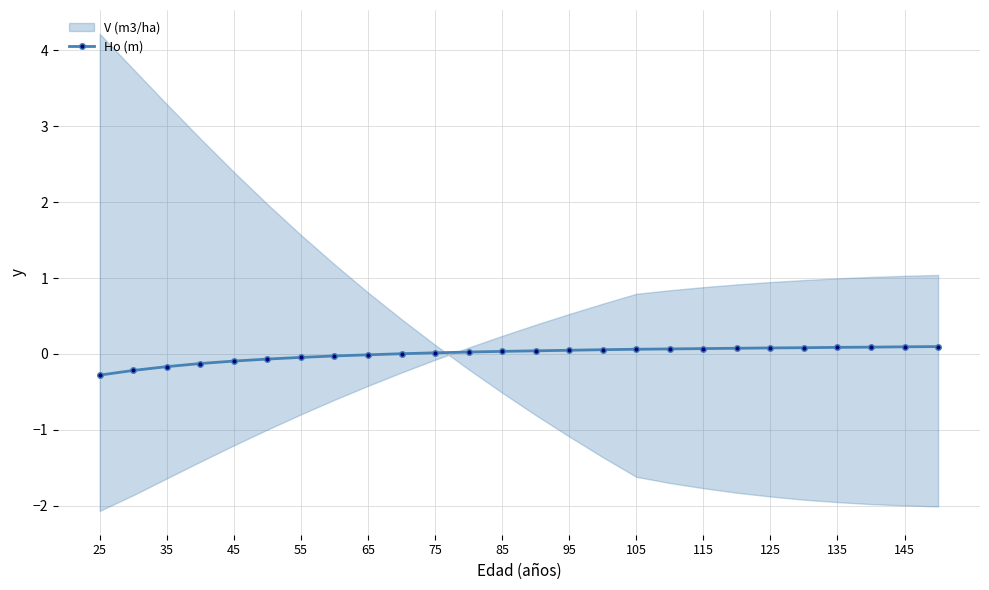

True or false: Ho (m) has a value of 0.1 at 115.

True